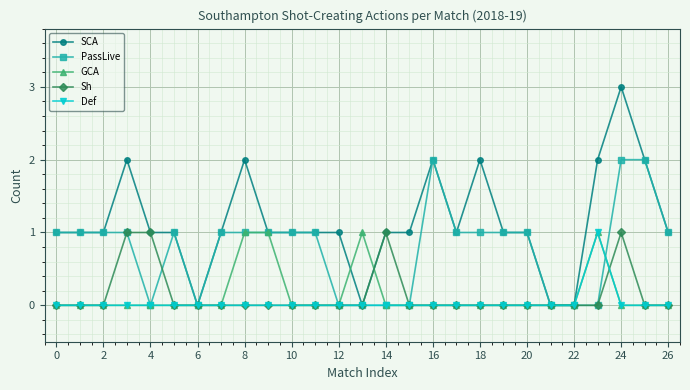

Which series has the largest range (max minus min)?

SCA